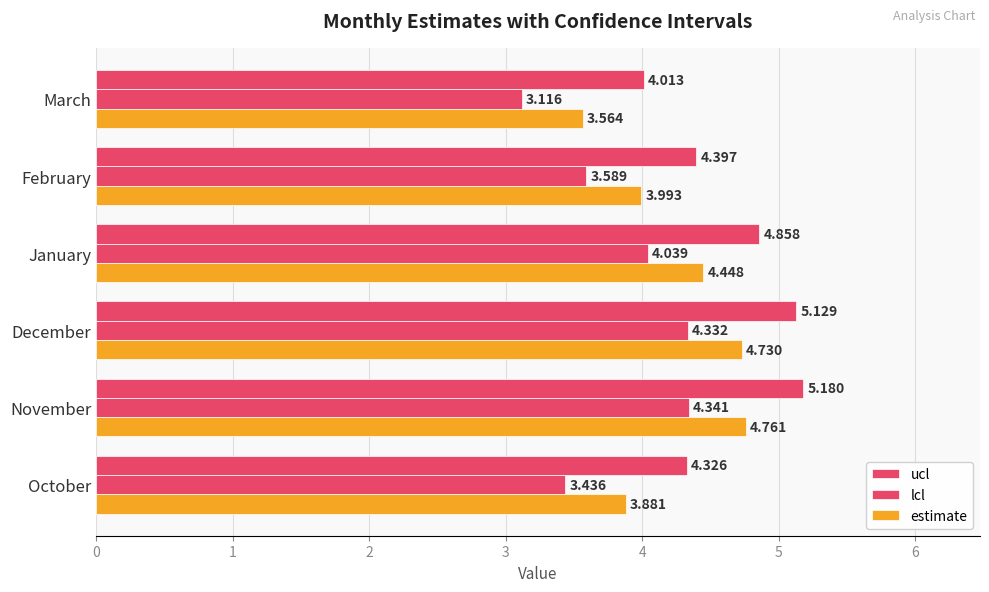

List the labels in order of ucl value, largest first.

November, December, January, February, October, March